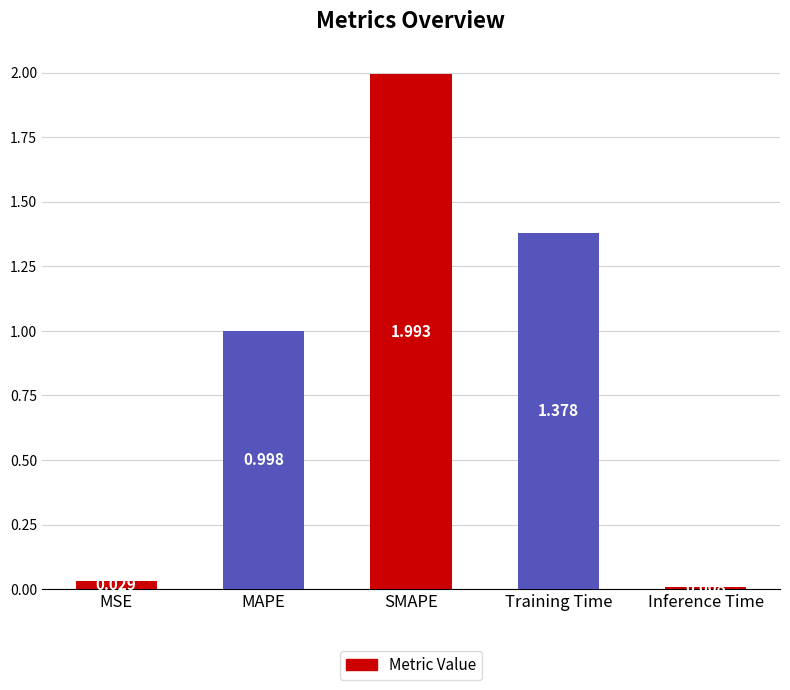

What is the ratio of the value at MAPE to the value at Training Time?

0.7